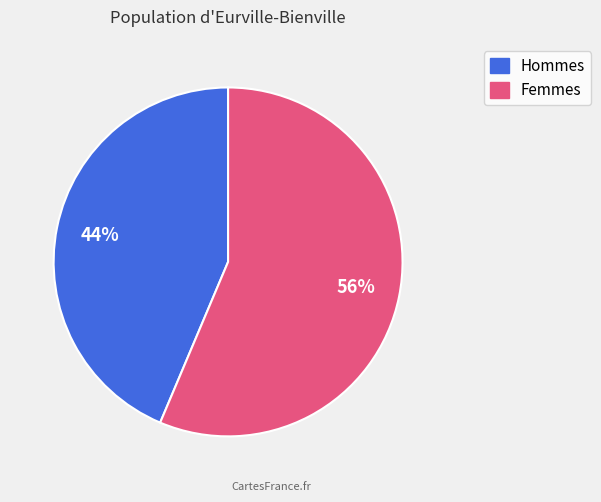

To the nearest percent, what is the average slice percentage?

50%